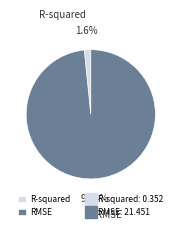

To the nearest percent, what percentage of the pie is RMSE?

98%